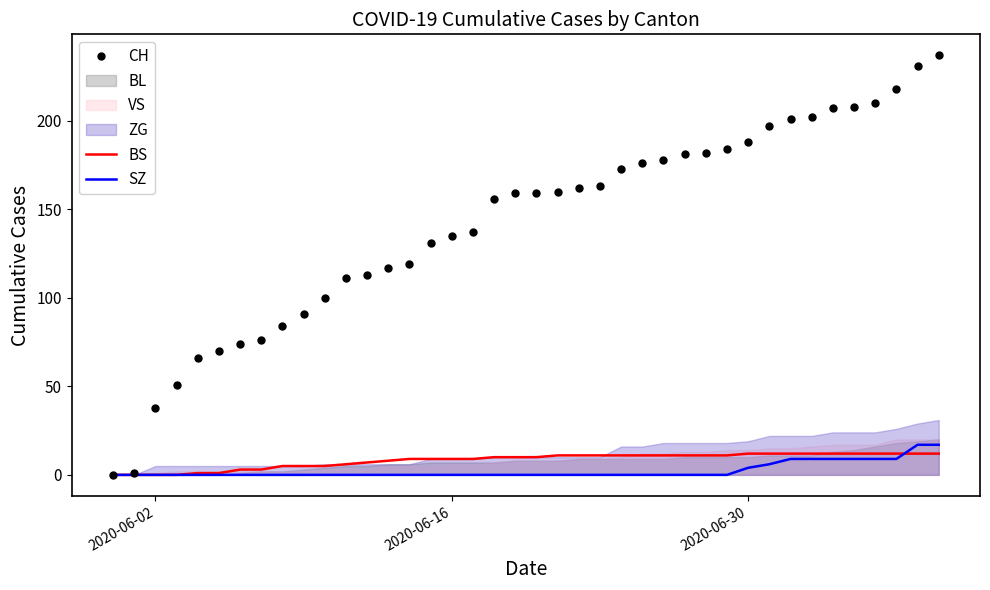

Does the chart have visible grid lines?

No